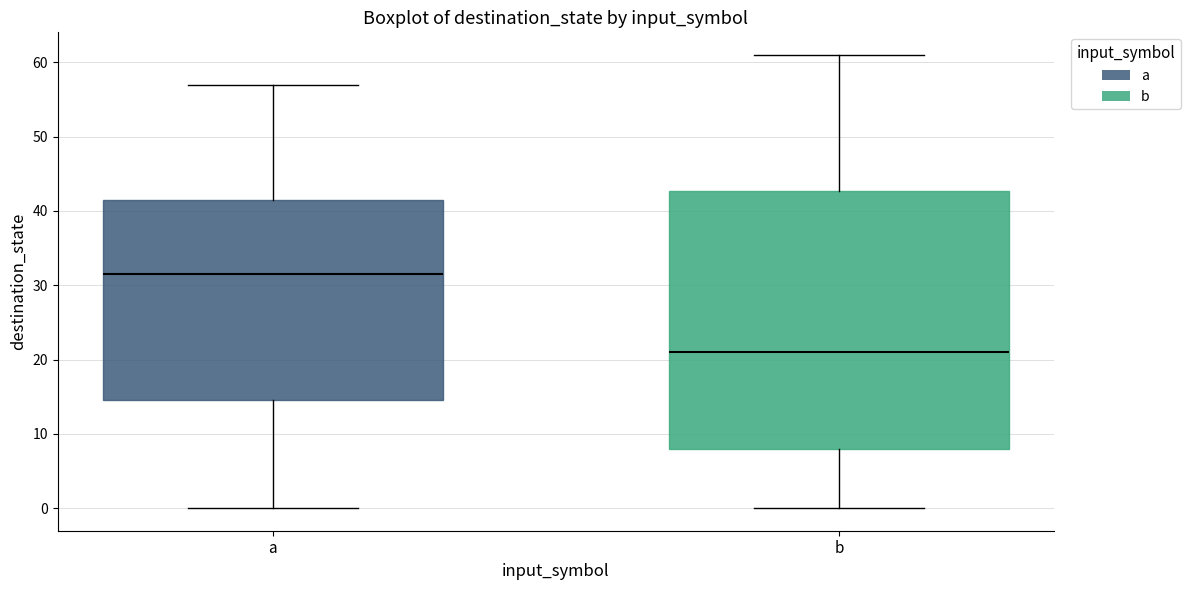

Reading left to right, read every box against the y-axis: the position of its median line, the range the box covers, and the ends of its whiskers. The values are not printed on the chart, so give them approximately, as read against the axis.

a: median 32, box 15 to 42, whiskers 0 to 57
b: median 21, box 8 to 43, whiskers 0 to 61